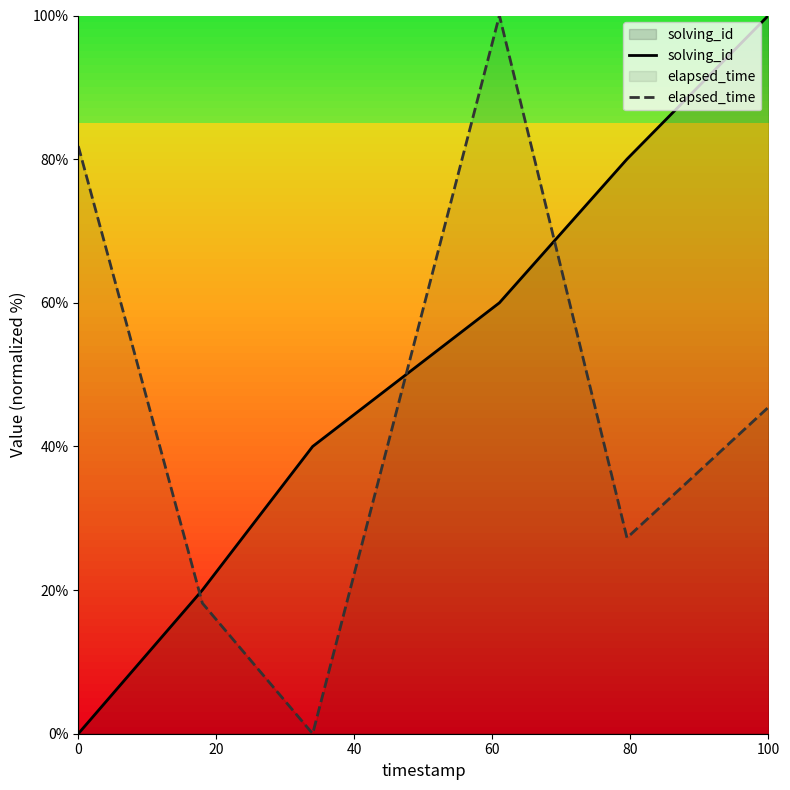

Does the chart have visible grid lines?

No